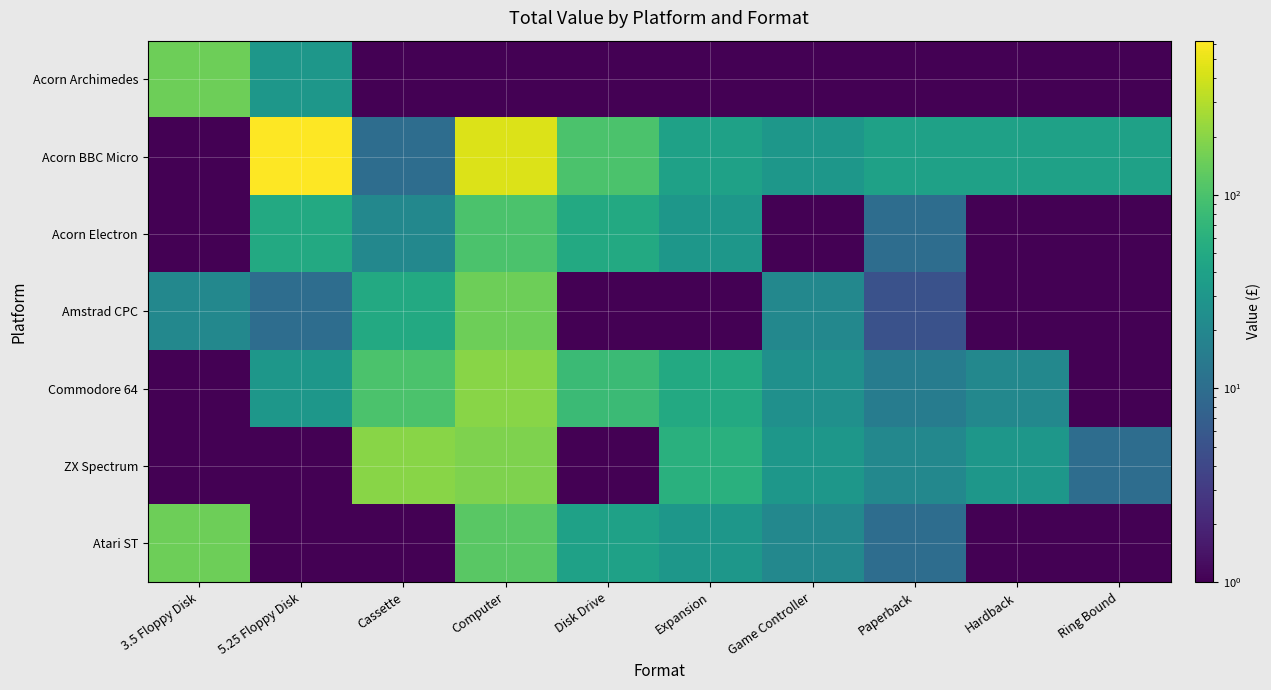

What is the smallest value displayed?

0.1